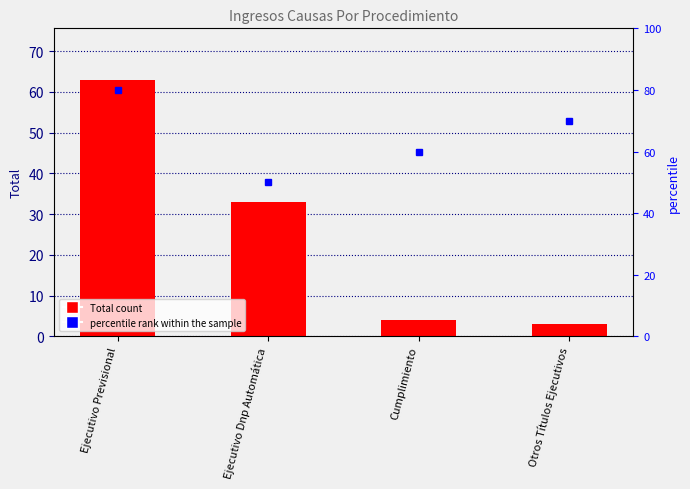

Is the value of percentile rank within the sample at Ejecutivo Dnp Automática greater than the value of Total at Ejecutivo Previsional?

No